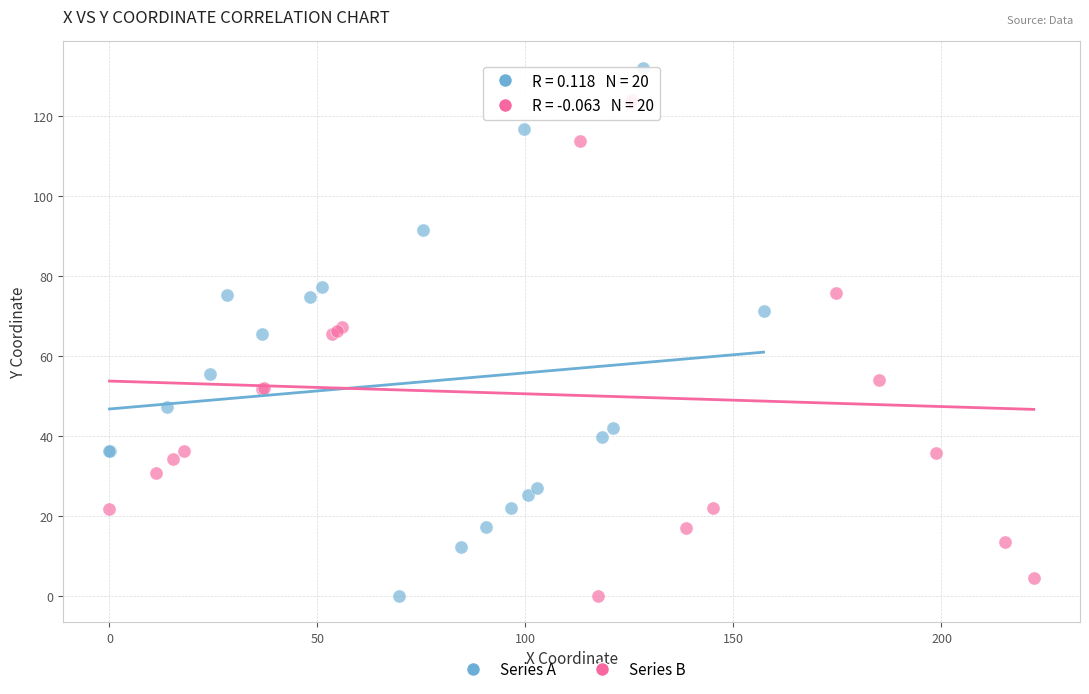

Which series has the widest spread of Y values?

Series A